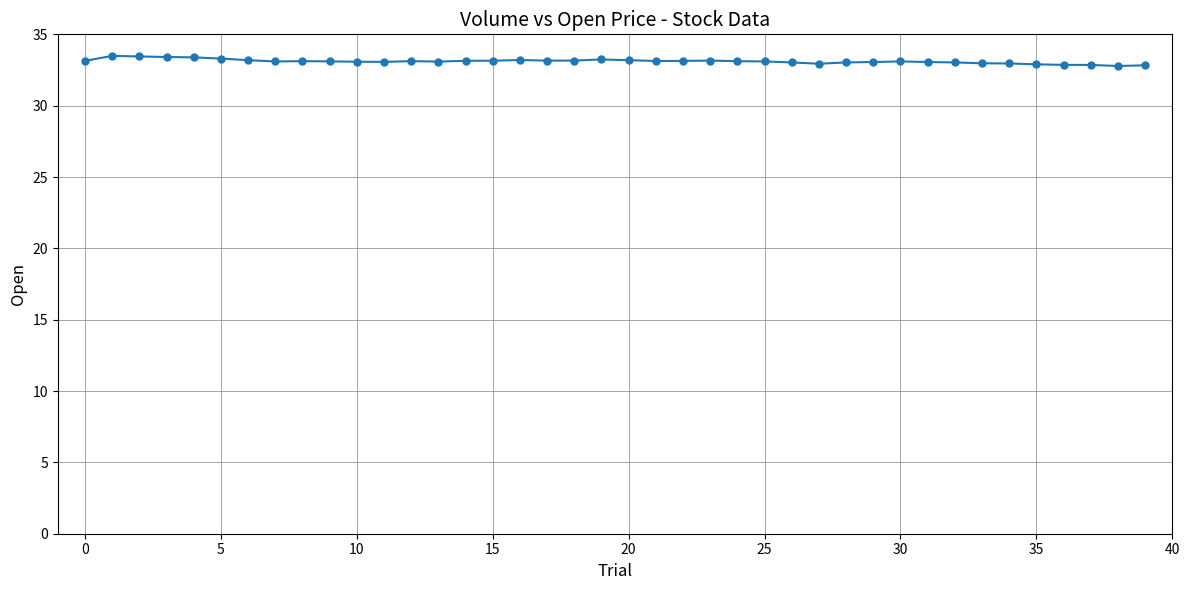

What is the average value?

33.1